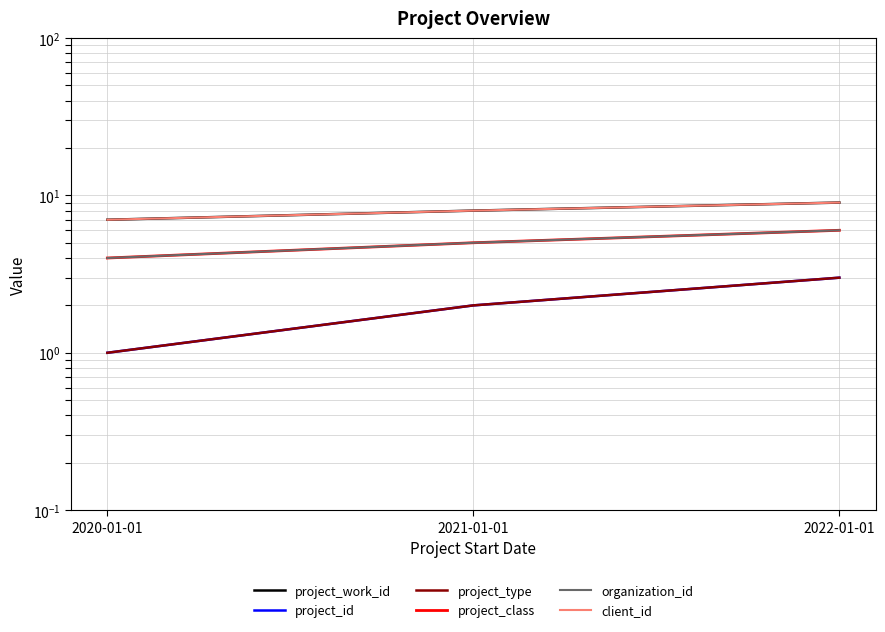

What is the approximate value of organization_id at 2021-01-01?

5